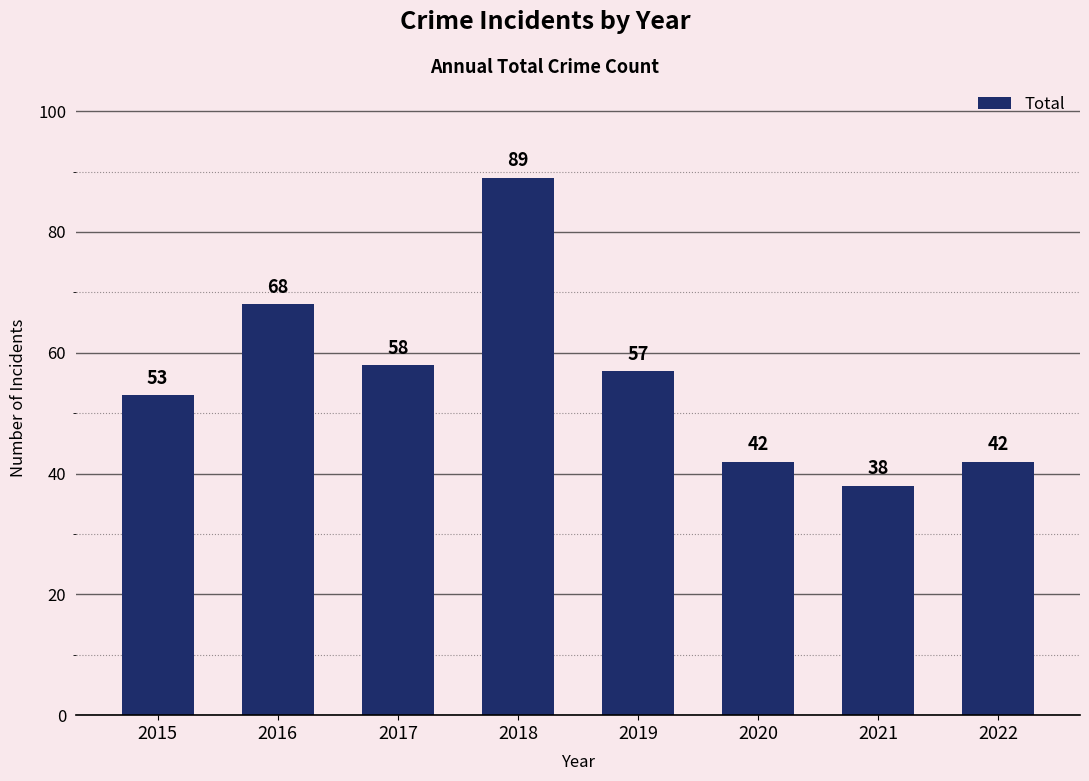

What is the sum of all values?

447